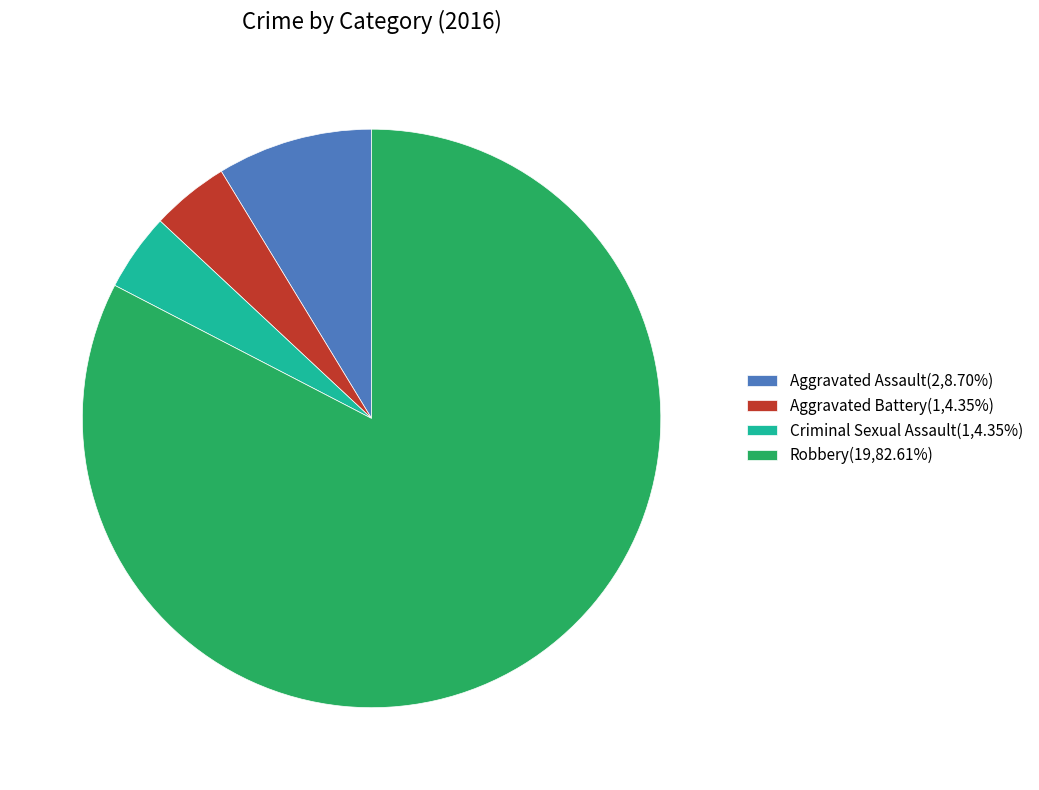

True or false: Aggravated Assault accounts for 9% of the total.

True